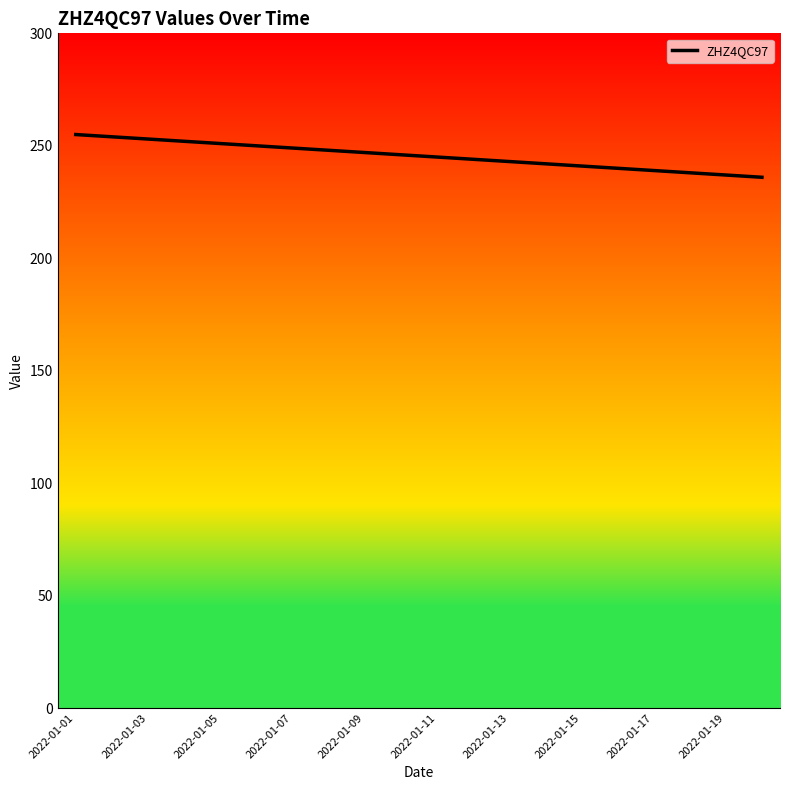

What is the greatest value displayed?

255